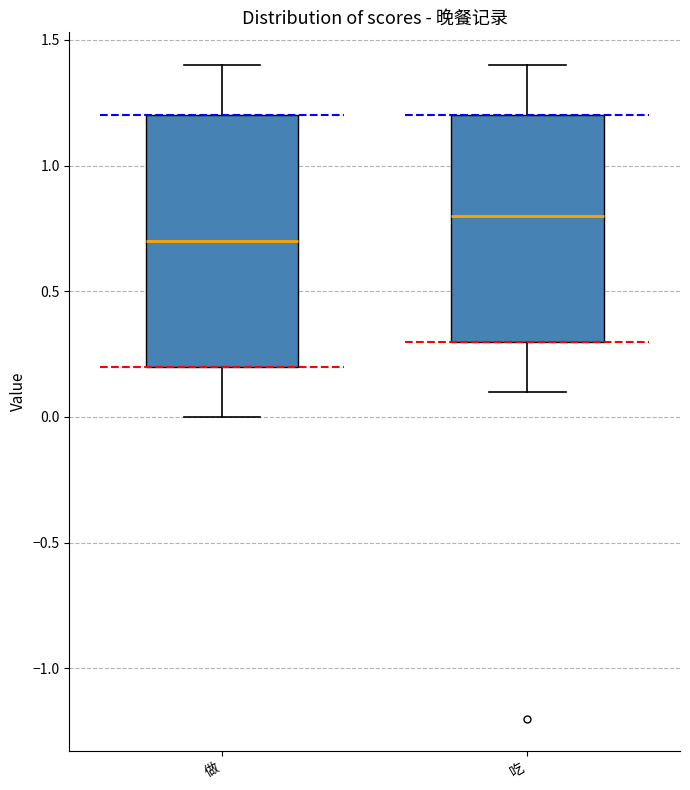

Reading left to right, transcribe this box plot: for each box, give where its median line is, the range the box spans, and where its two whiskers end, as read against the y-axis. The values are not printed on the chart, so give them approximately, as read against the axis.

做: median 0.7, box 0.2 to 1.2, whiskers 0.0 to 1.4
吃: median 0.8, box 0.3 to 1.2, whiskers 0.1 to 1.4